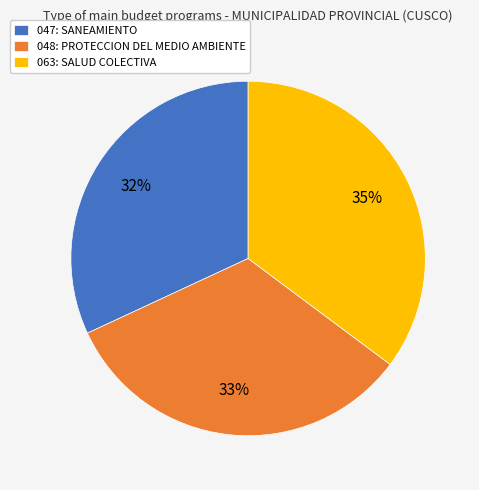

How many slices are in this pie chart?

3